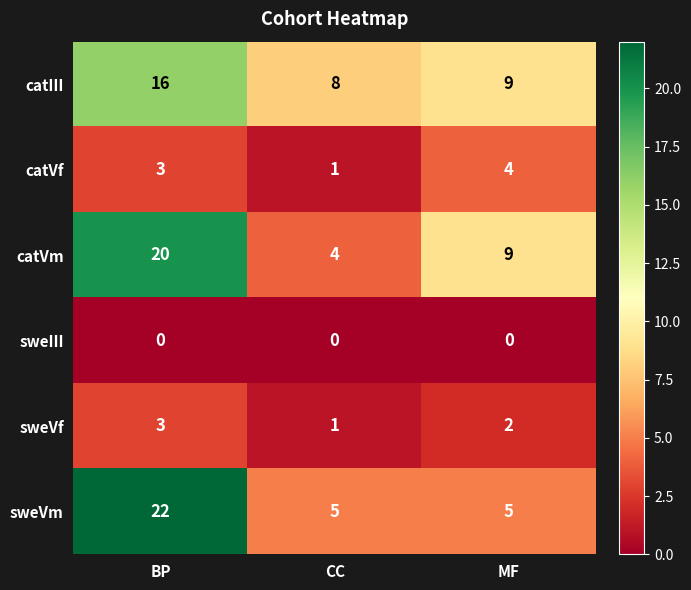

Between BP and MF, which series saw the biggest shift?

sweVm